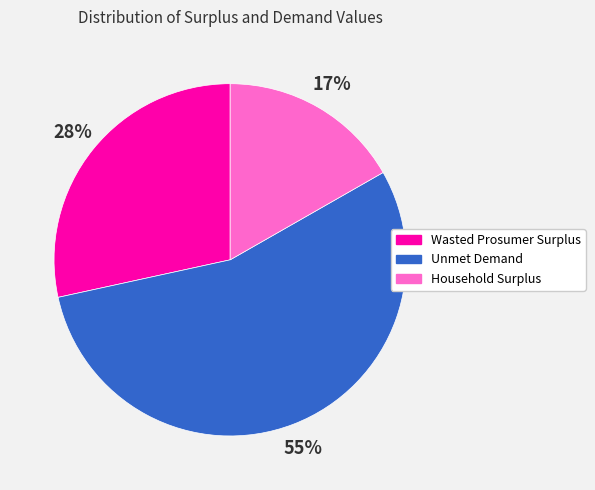

To the nearest percent, what is the difference between the largest and smallest slice percentages?

38%